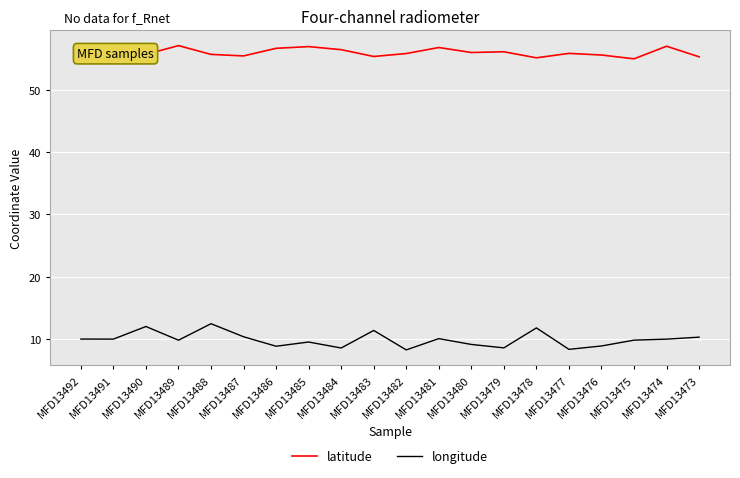

Between MFD13489 and MFD13487, which series saw the biggest shift?

latitude